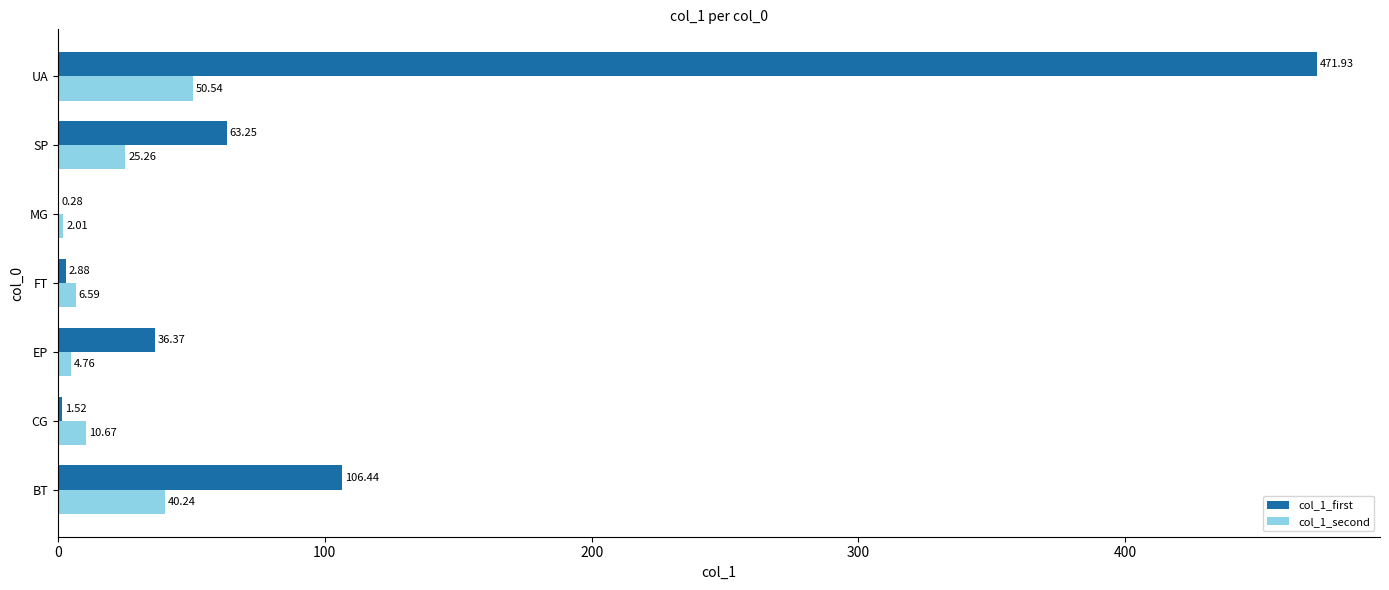

Where is col_1_second nearest to the value 26?

SP